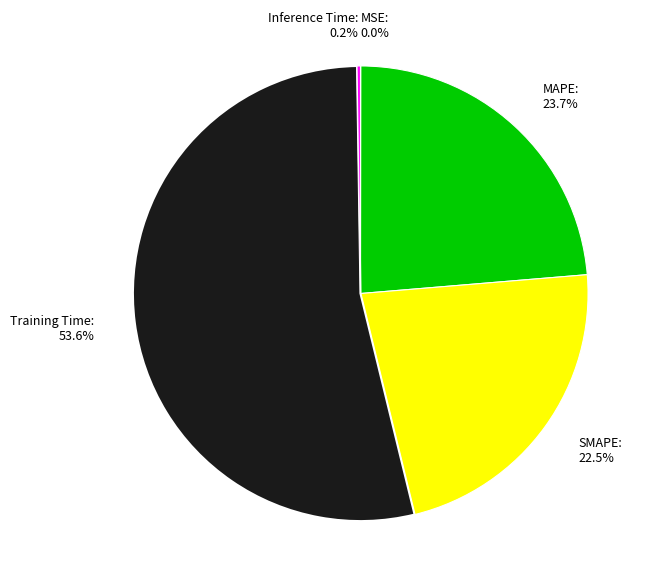

Which category has the biggest portion of the pie?

Training Time